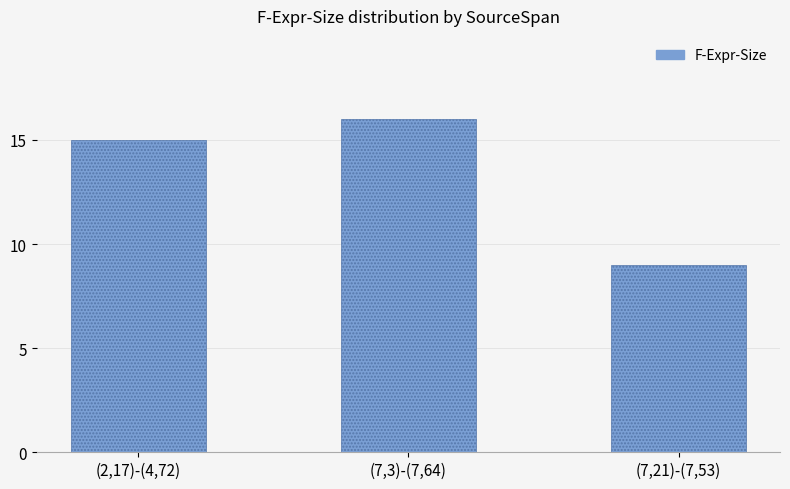

What is the difference between the maximum and second lowest values?

1